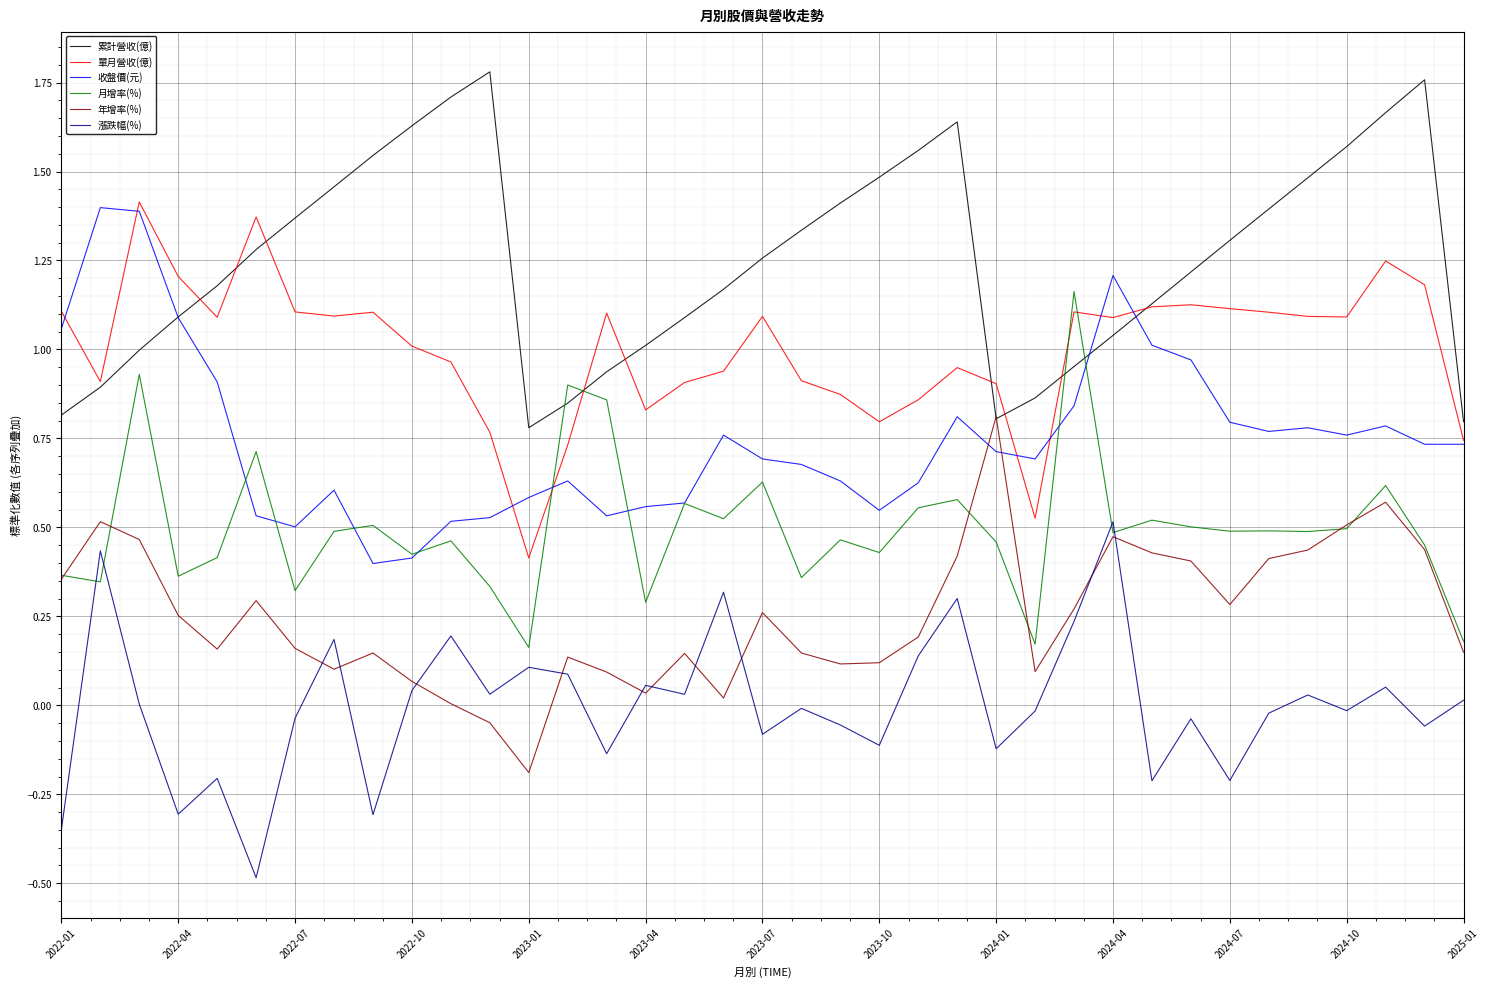

How many interior local valleys does the 累計營收(億) series have?

2